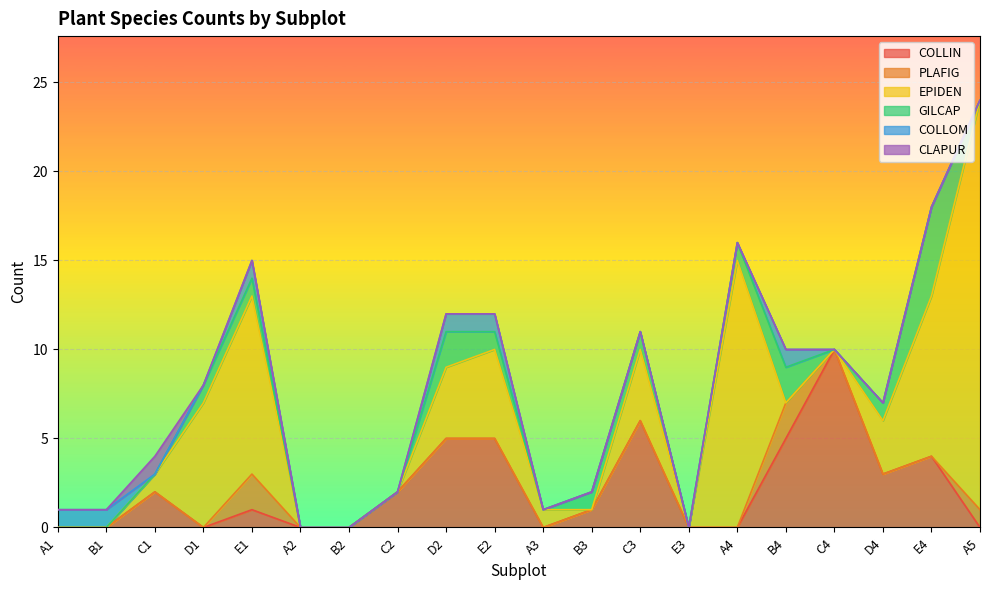

How many series are shown in this chart?

6